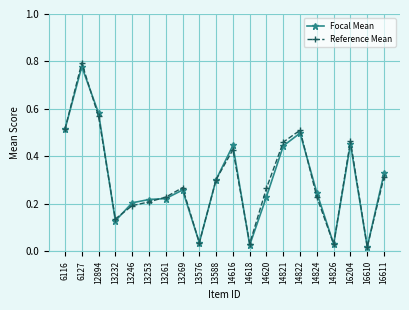

Rank the series by their maximum value, from lowest to highest.

Focal Mean, Reference Mean